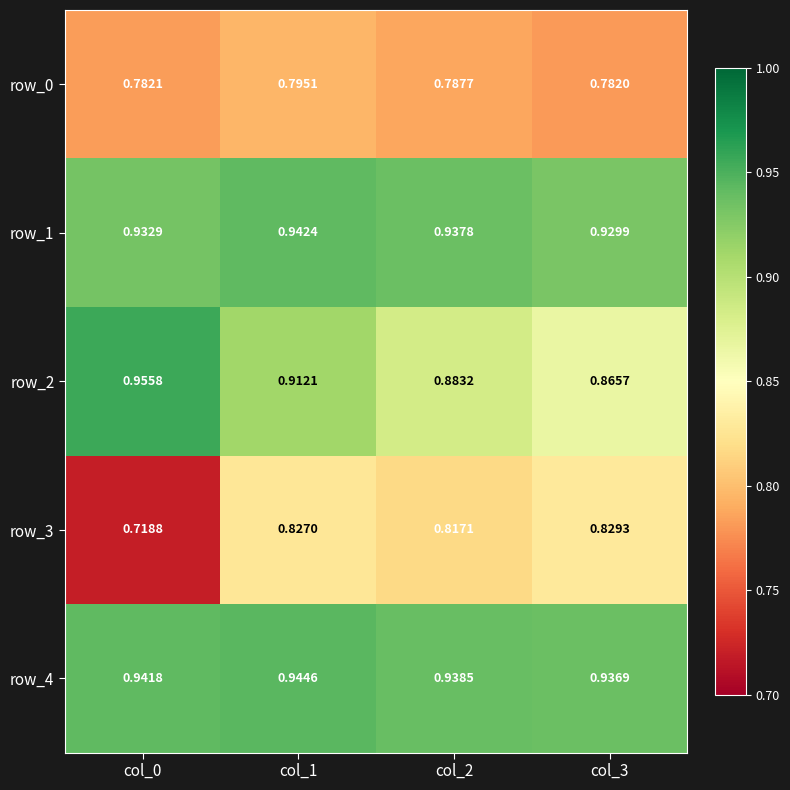

Is the value of row_2 at col_0 greater than the value of row_1 at col_0?

Yes